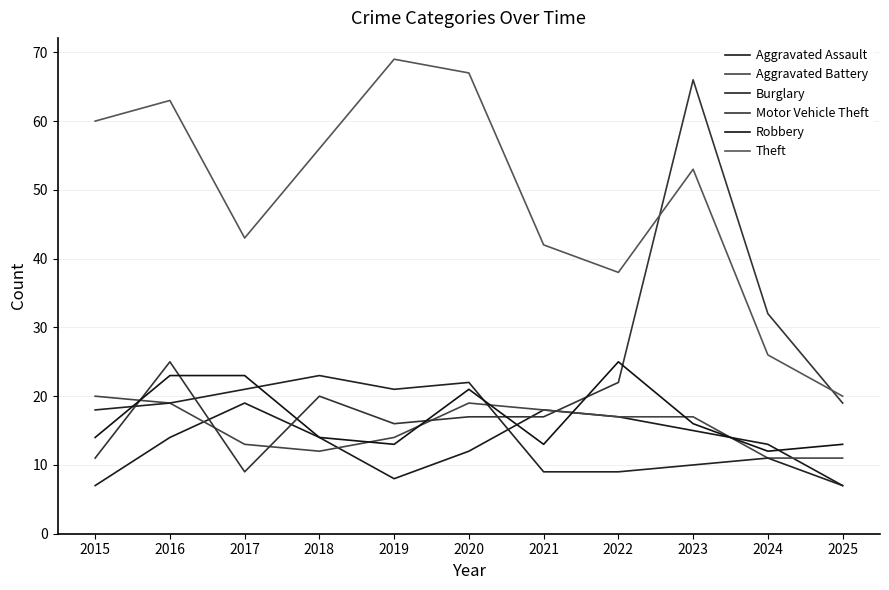

What is the difference between the Theft values at 2019 and 2017?

26